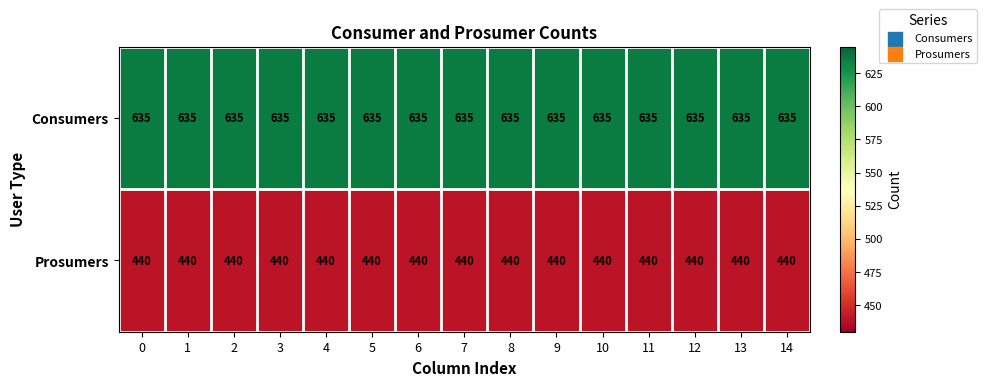

Rank the series by their maximum value, from highest to lowest.

Consumers, Prosumers